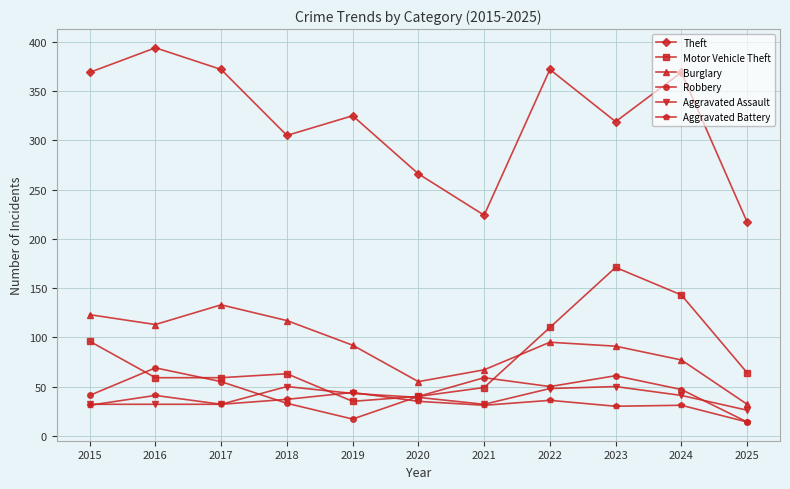

True or false: Theft and Burglary intersect in this chart.

False